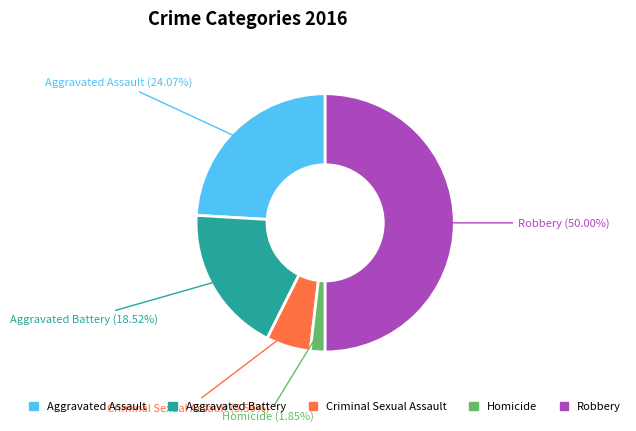

Approximately how many times larger is the value at Robbery compared to Aggravated Battery?

2.7